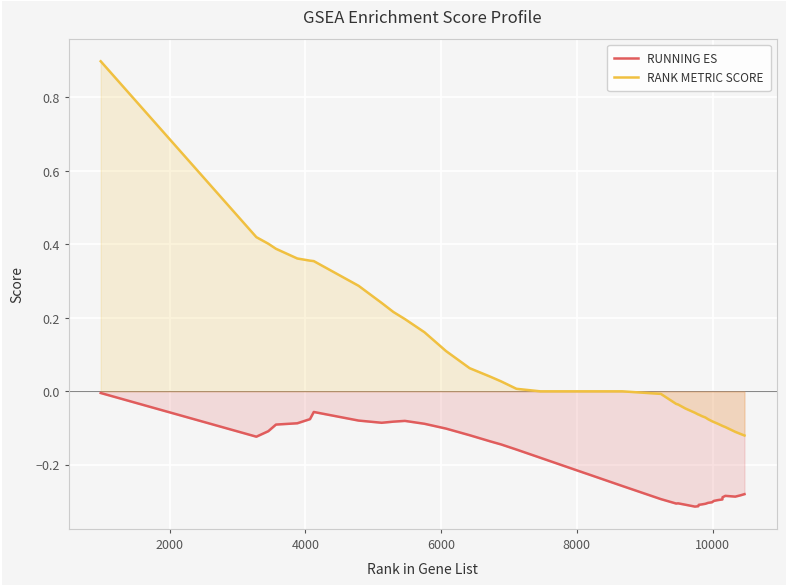

True or false: RUNNING ES and RANK METRIC SCORE cross at least once.

False